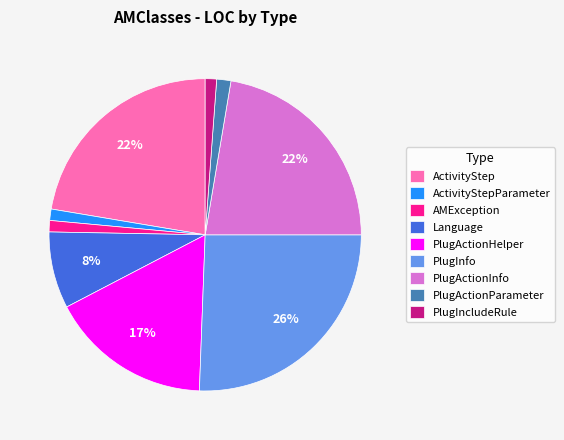

What is the largest slice in the pie chart?

PlugInfo